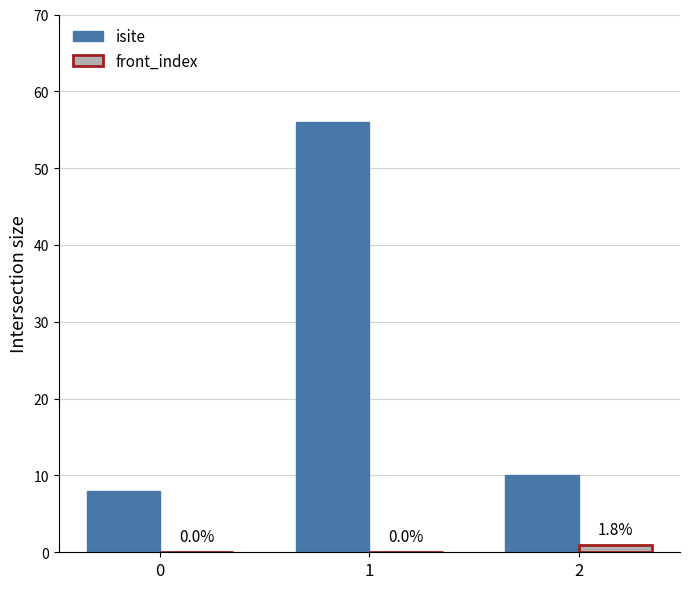

Between 0 and 1, which series saw the biggest shift?

isite